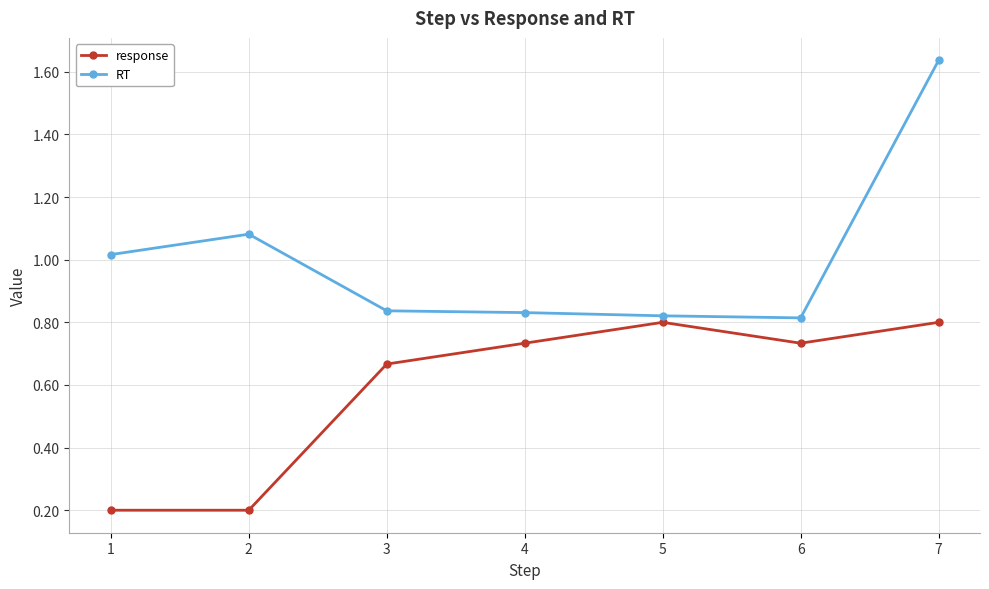

What is the difference between the maximum and second lowest values in the response series?

0.6